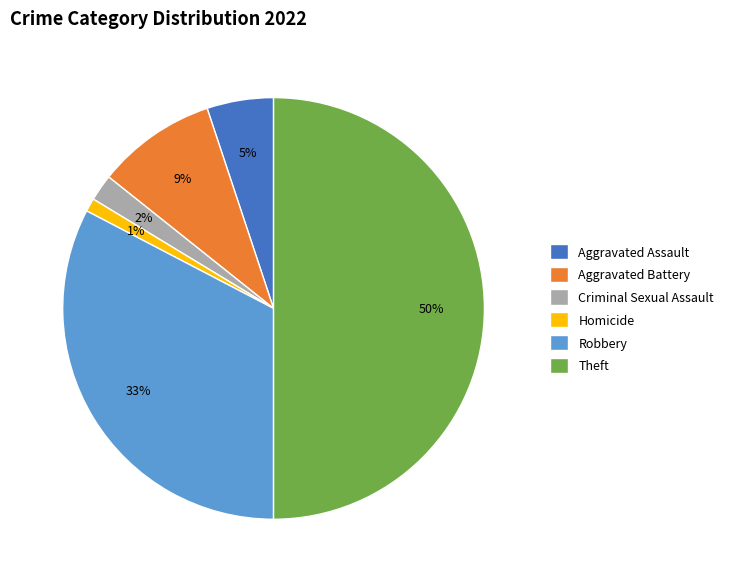

Which has a higher value, Theft or Robbery?

Theft